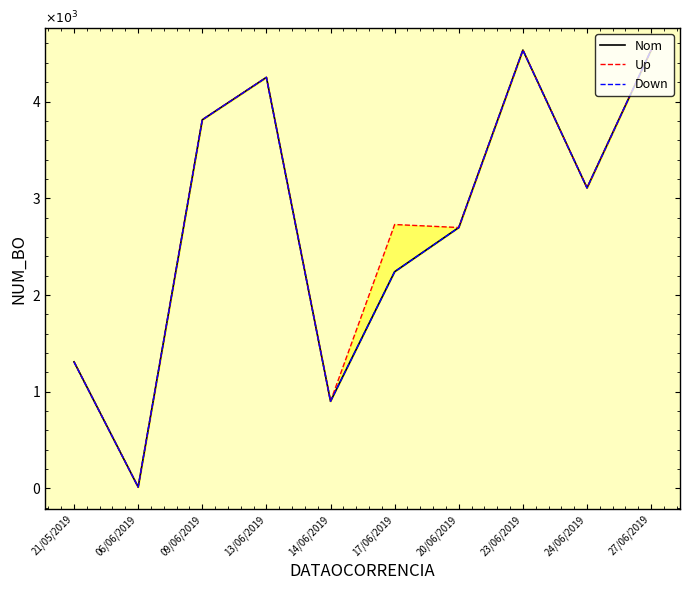

True or false: Down and Up cross at least once.

False